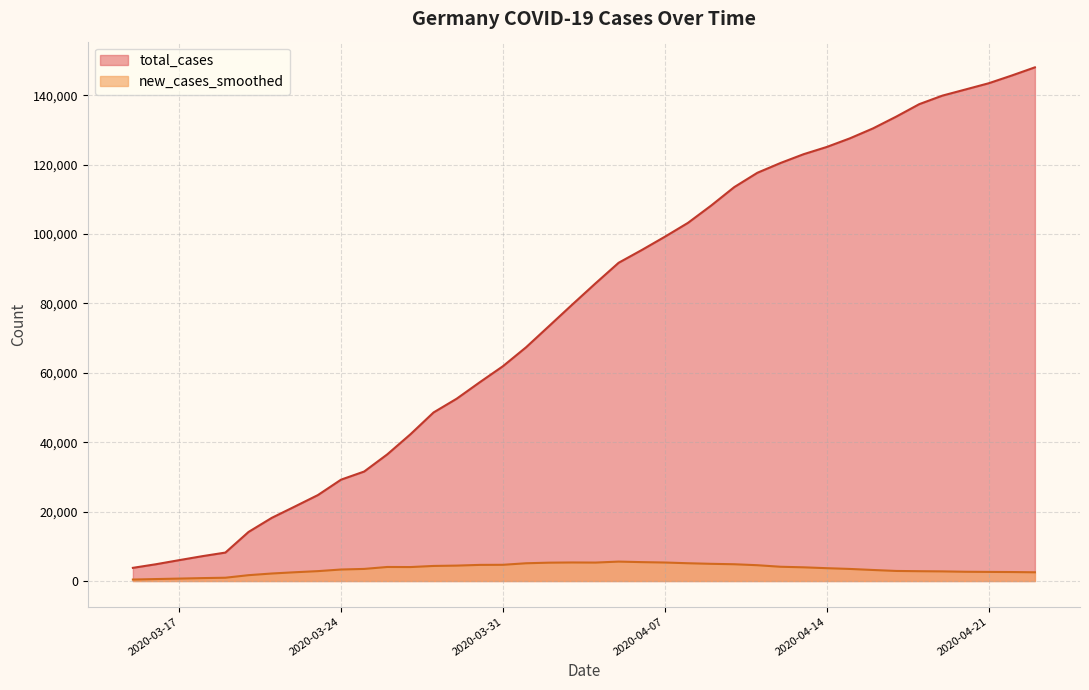

What is the maximum value for total_cases?

148046.0